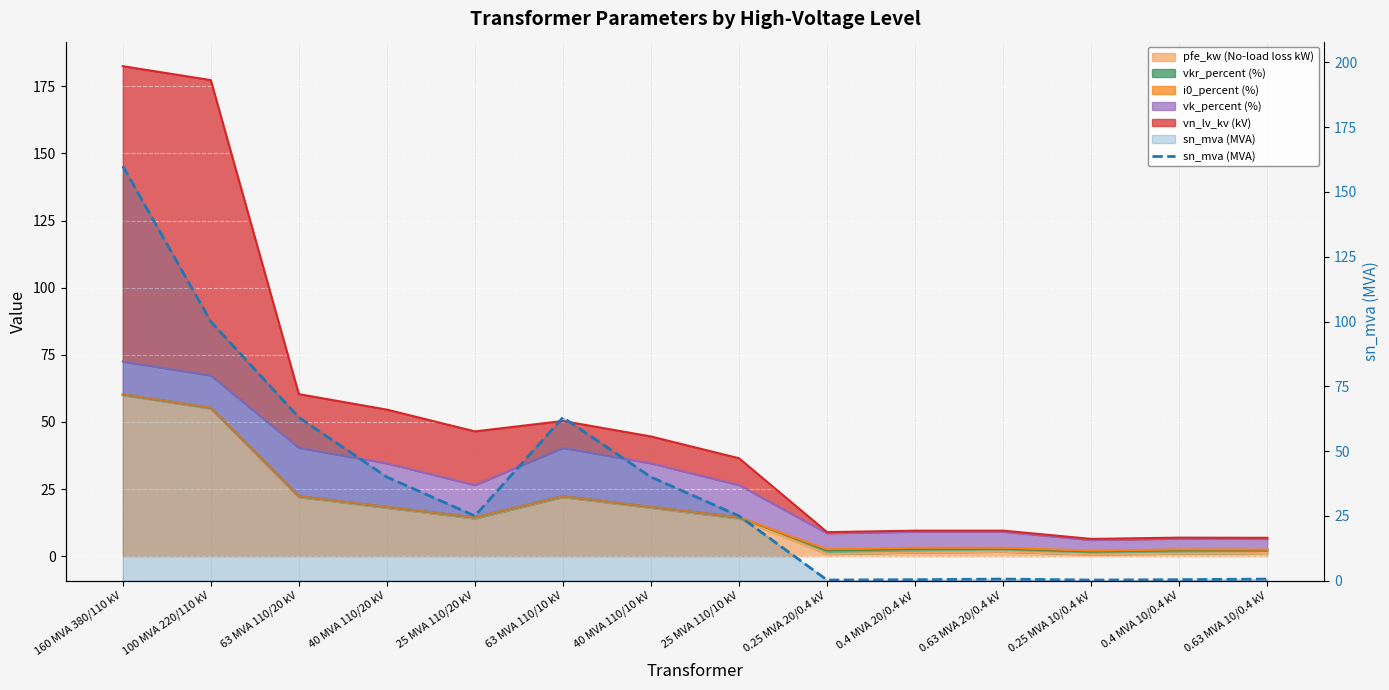

Where is the data nearest to the value 80?

63 MVA 110/20 kV